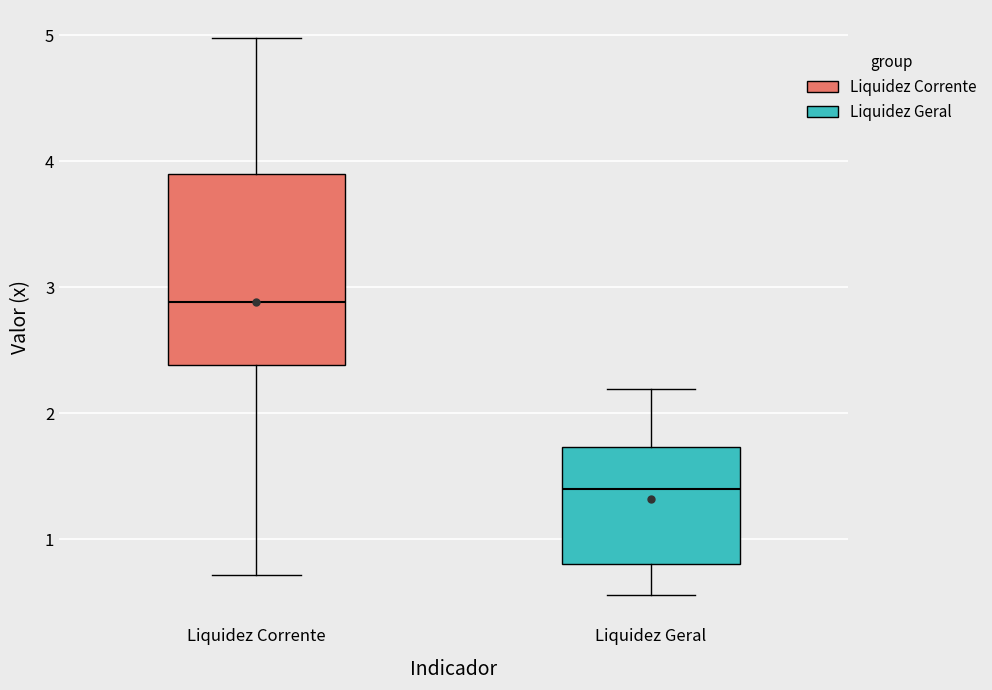

Reading left to right, read every box against the y-axis: the position of its median line, the range the box covers, and the ends of its whiskers. The values are not printed on the chart, so give them approximately, as read against the axis.

Liquidez Corrente: median 2.9, box 2.4 to 3.9, whiskers 0.7 to 5.0
Liquidez Geral: median 1.4, box 0.8 to 1.7, whiskers 0.6 to 2.2